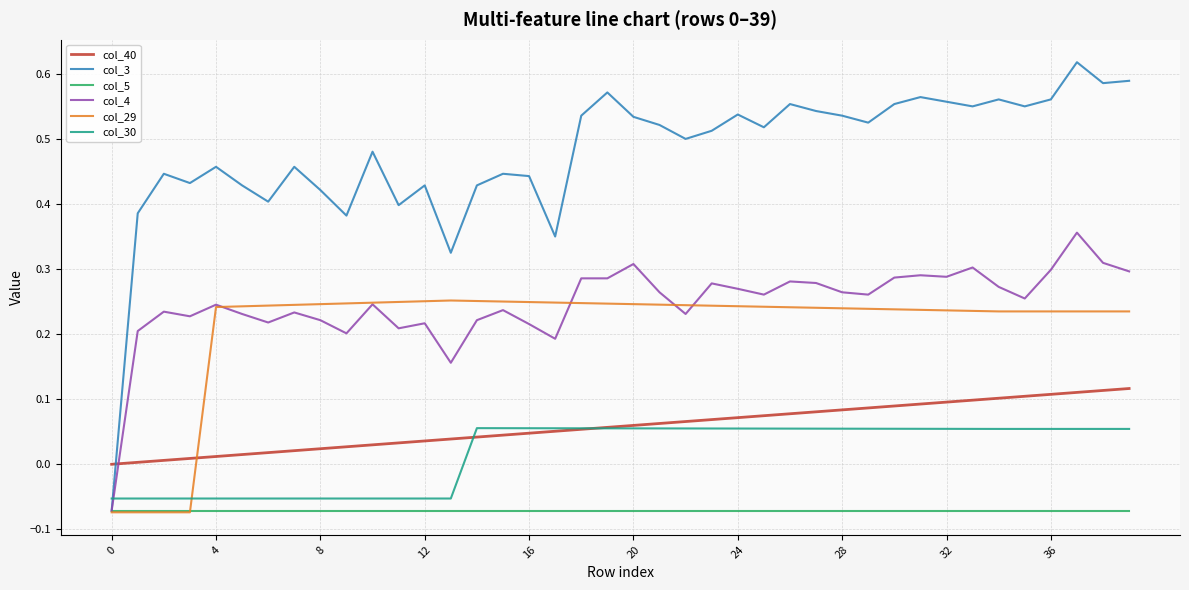

Which series has the largest total across all categories?

col_3